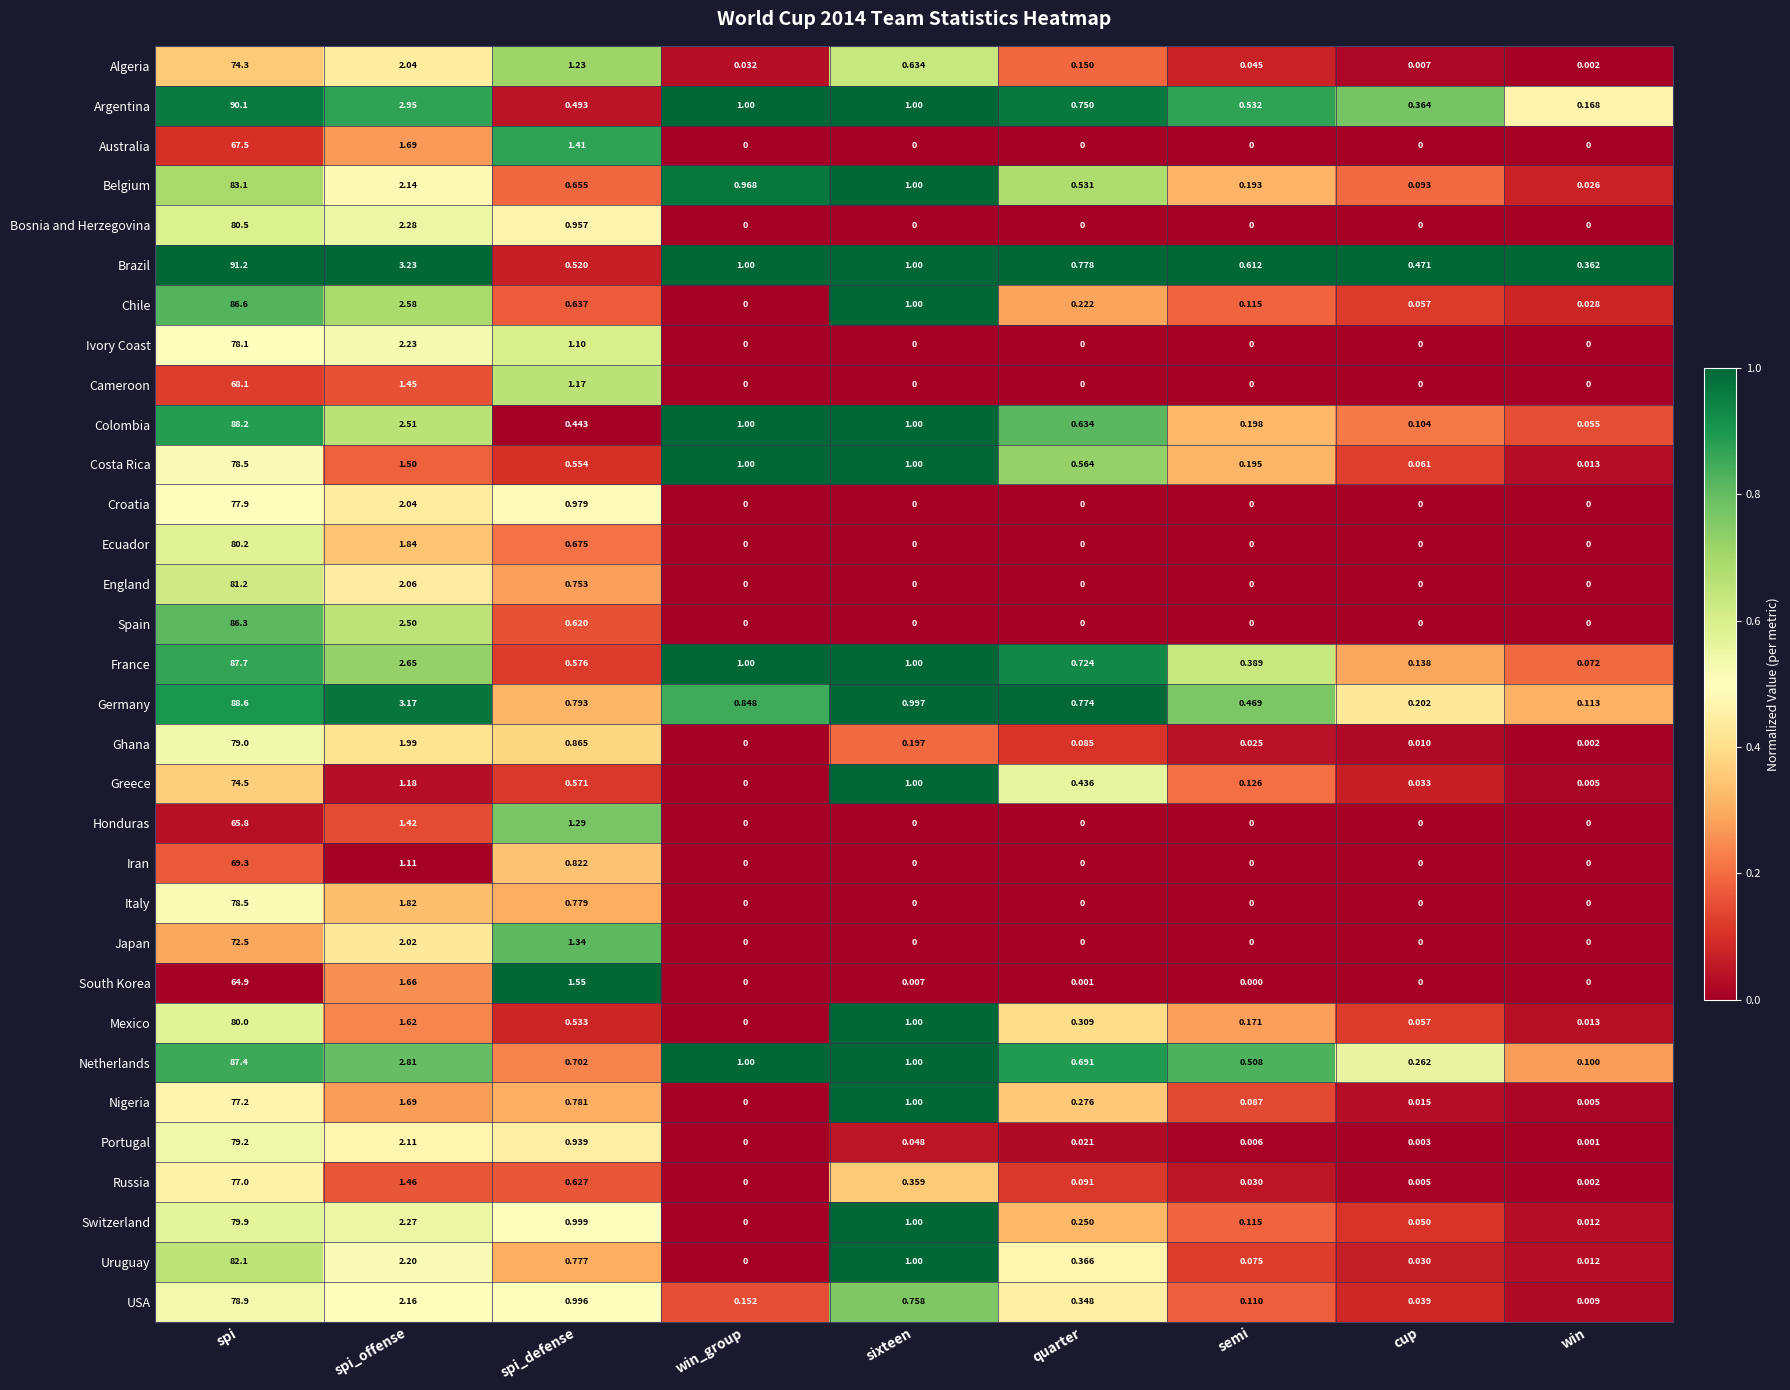

Which category has the lowest value in the Russia series?

win_group